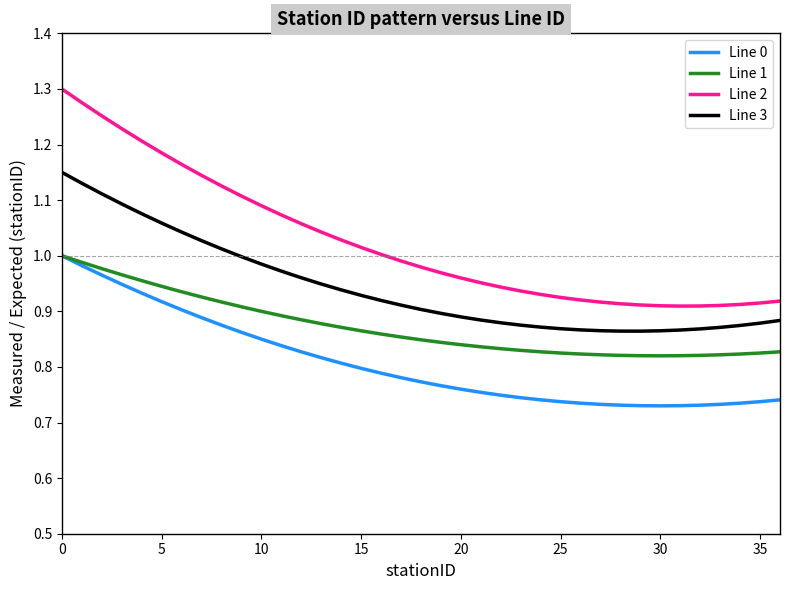

Is this an area chart (filled region under the line)?

No